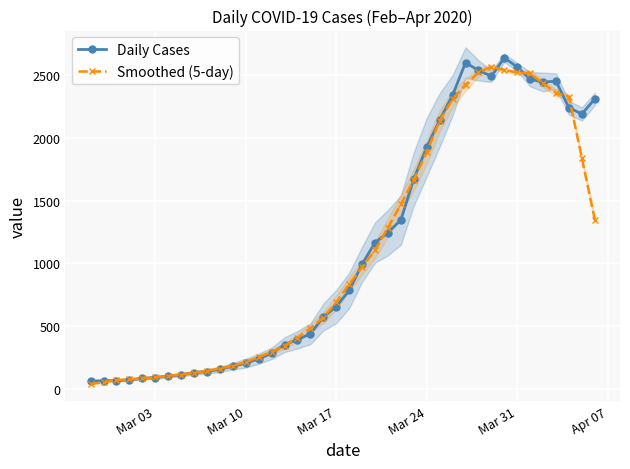

What is the difference between the maximum and minimum values in the Daily Cases series?

2577.0